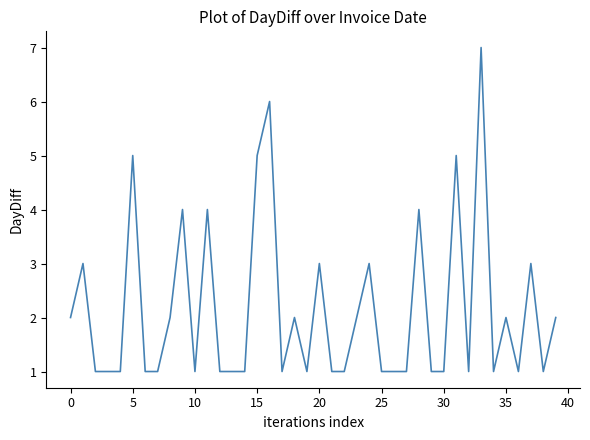

What is the greatest value displayed?

7